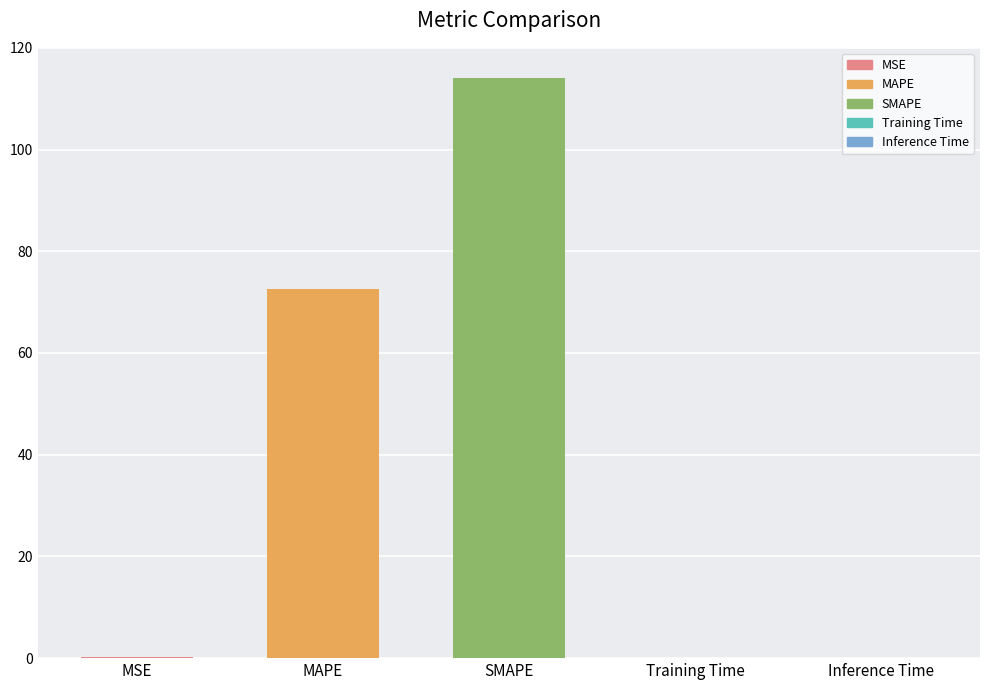

Is it true that the value at SMAPE is 174.9?

False